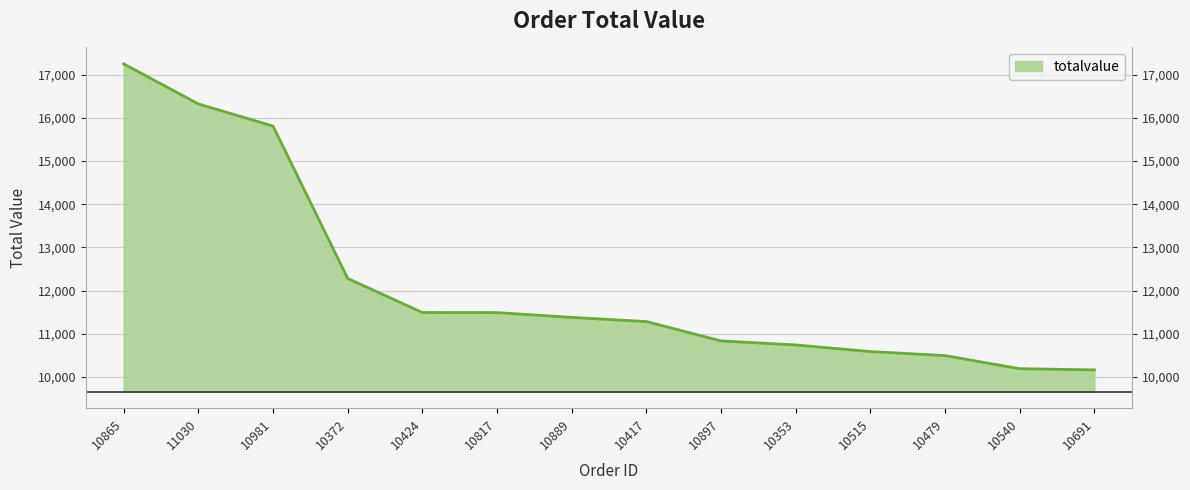

How many values are below 11380?

7